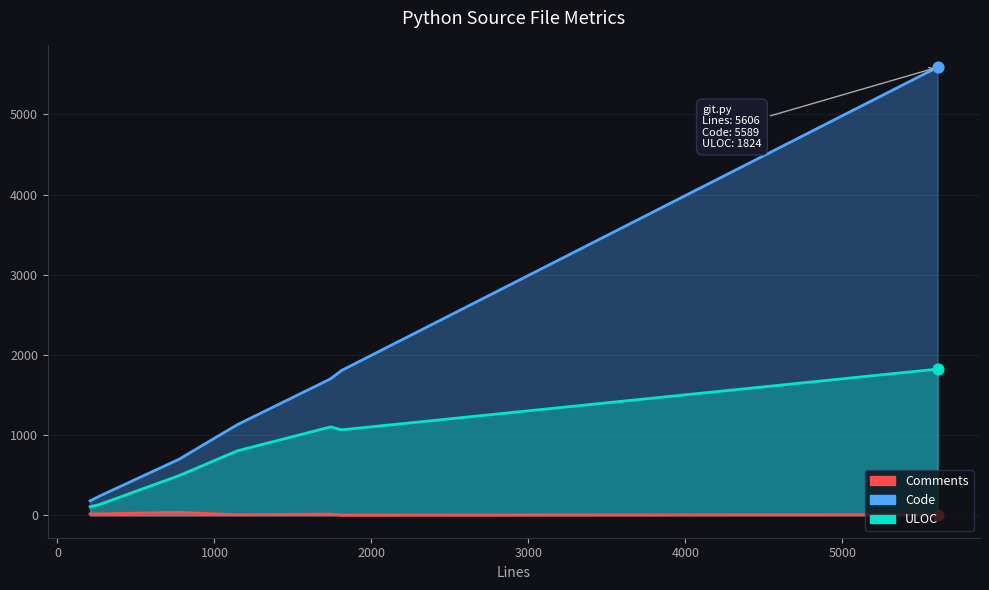

Which series contains the lowest Y value?

Comments